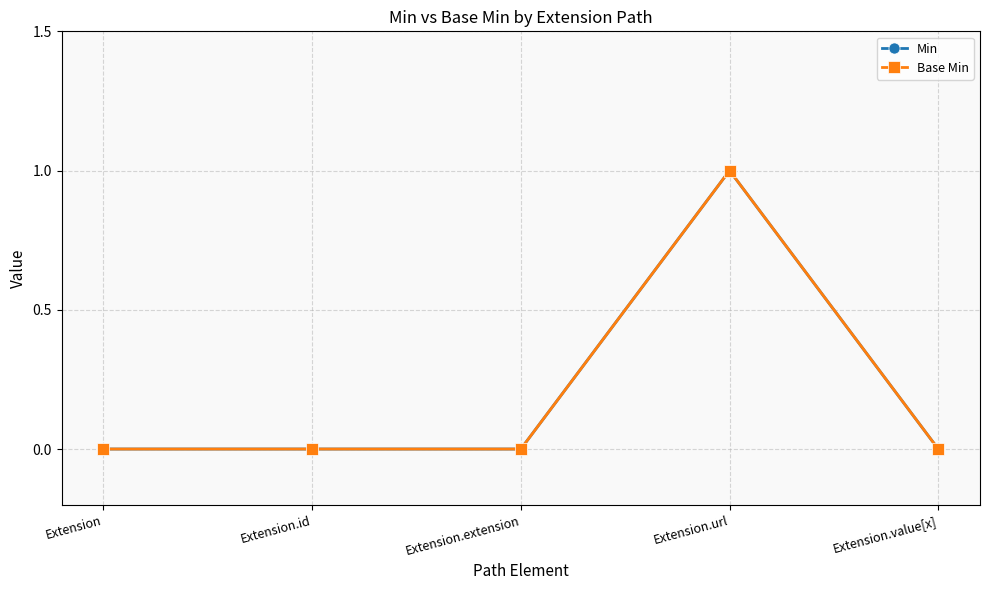

Which has a higher value, Extension.value[x] or Extension.url?

Extension.url